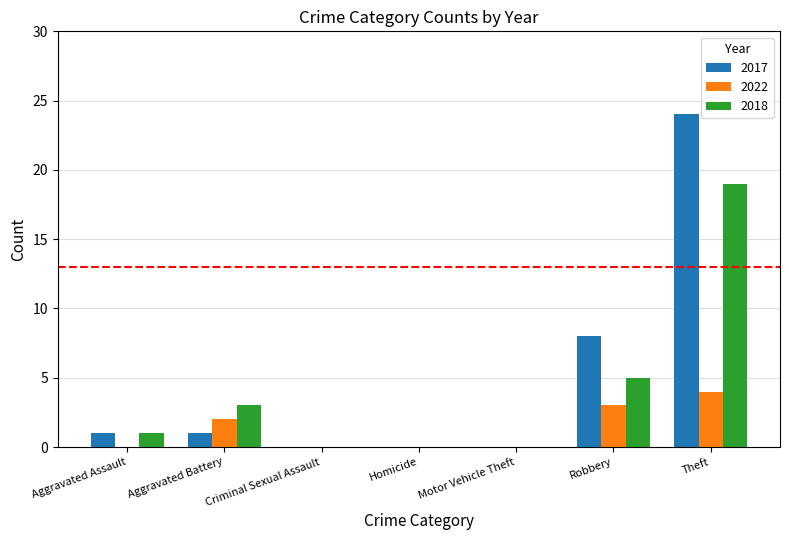

Between Aggravated Battery and Robbery, which series saw the biggest shift?

2017